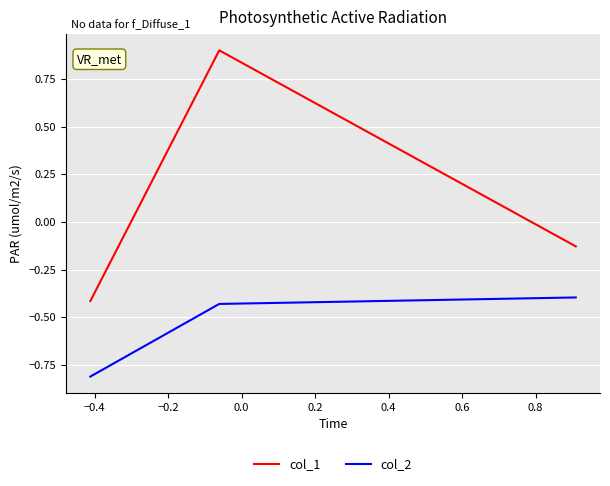

Which series has the largest total across all categories?

col_1